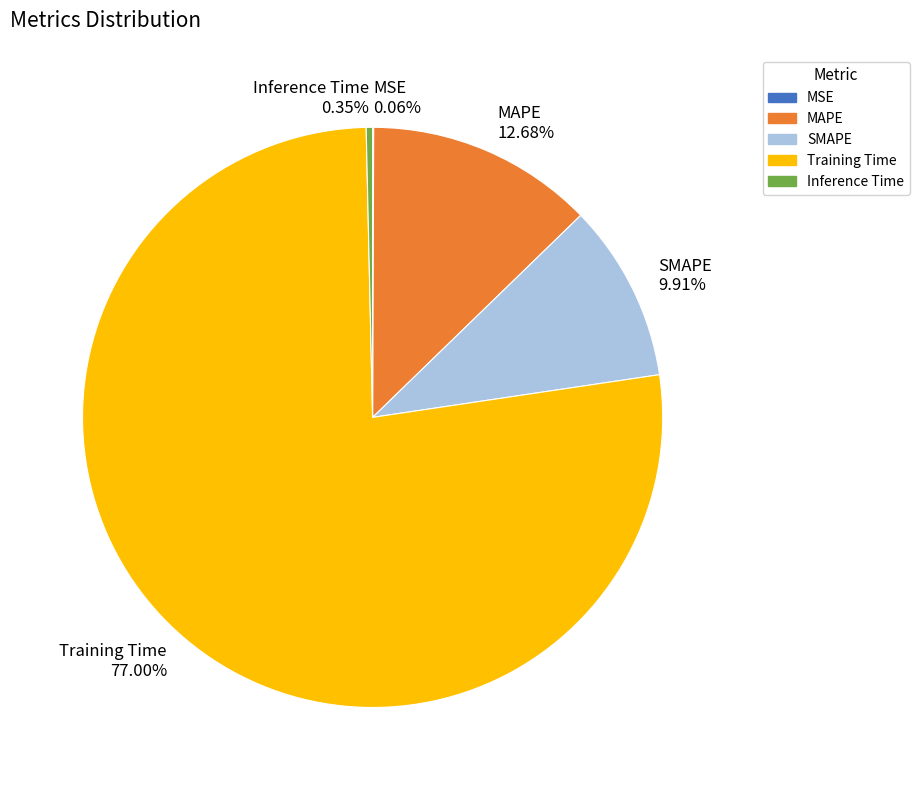

Does Training Time represent more than half of the total?

Yes